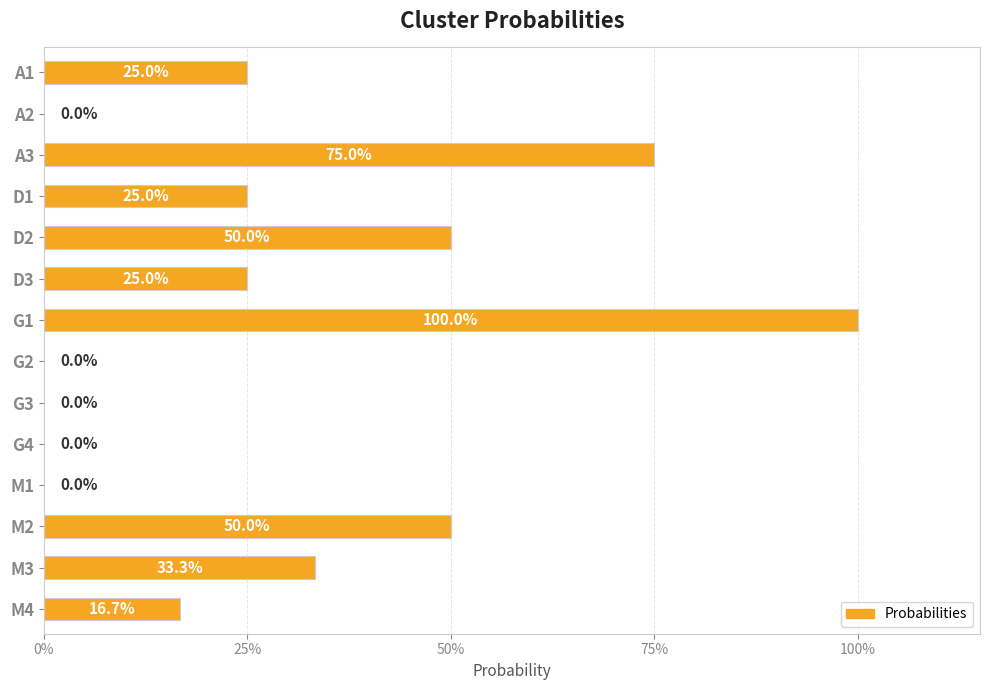

Count the number of categories in the chart.

14